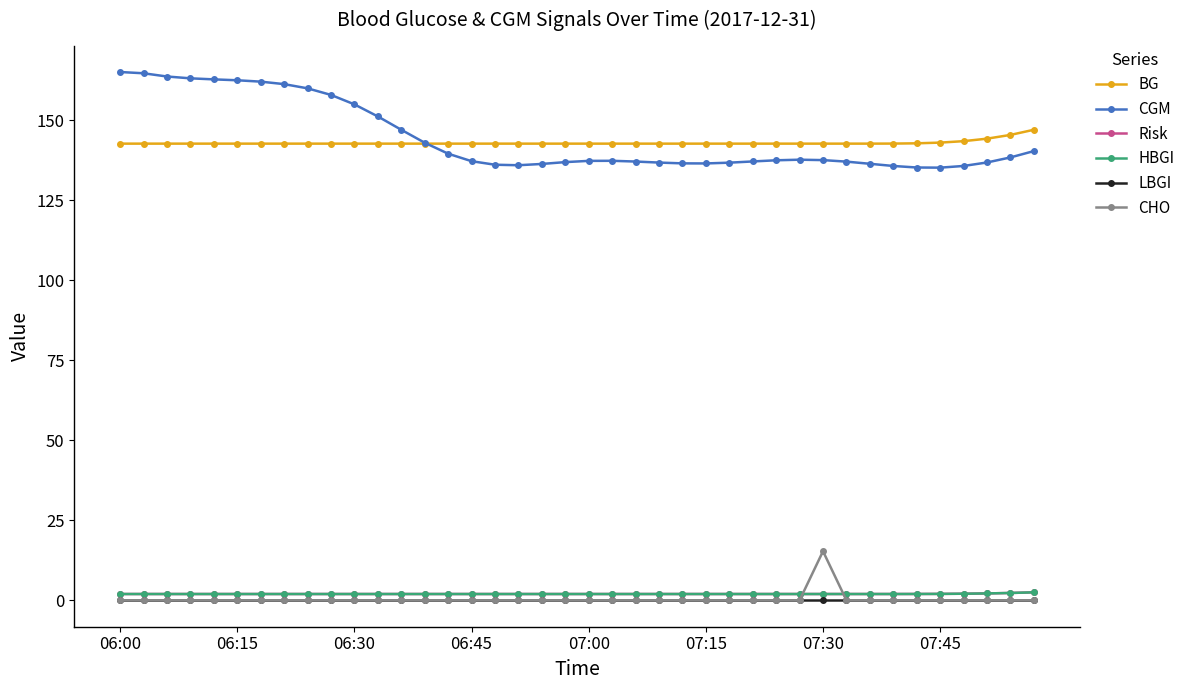

At which category does the chart reach its minimum across all series?

06:00